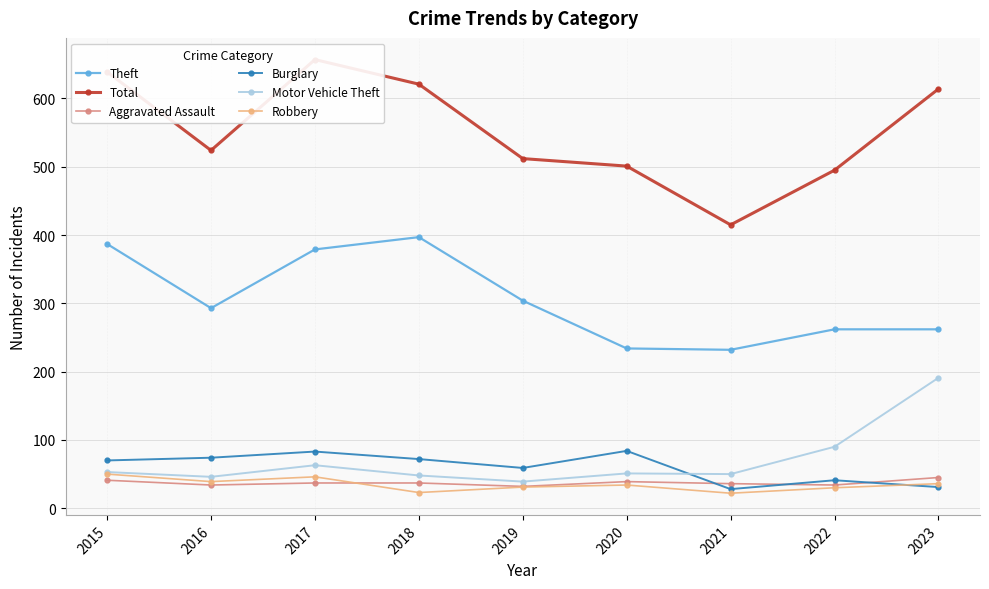

What is the spread (max minus min) of values at 2020?

467